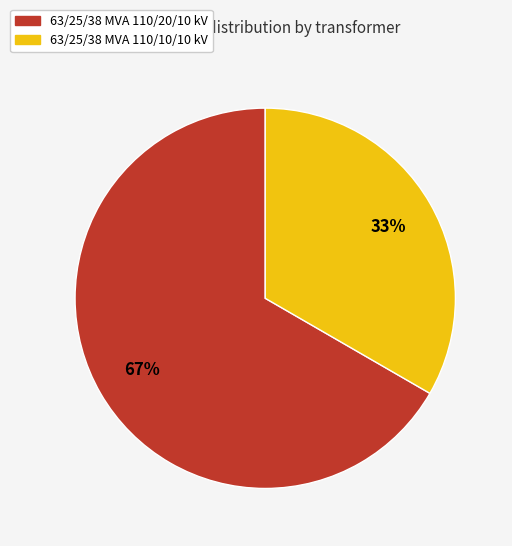

To the nearest percent, what is the average slice percentage?

50%